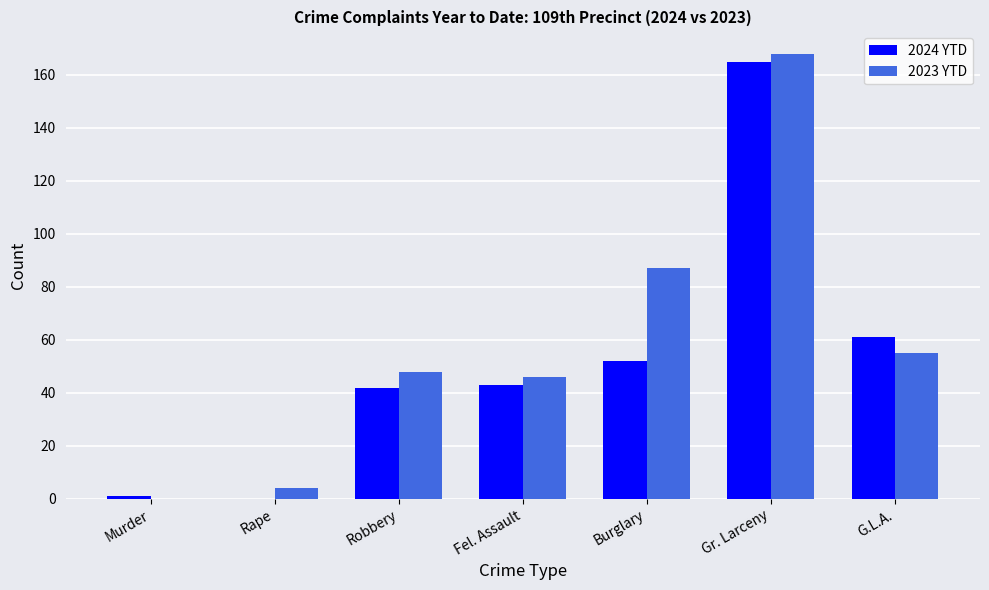

What is the total value across all series at Gr. Larceny?

333